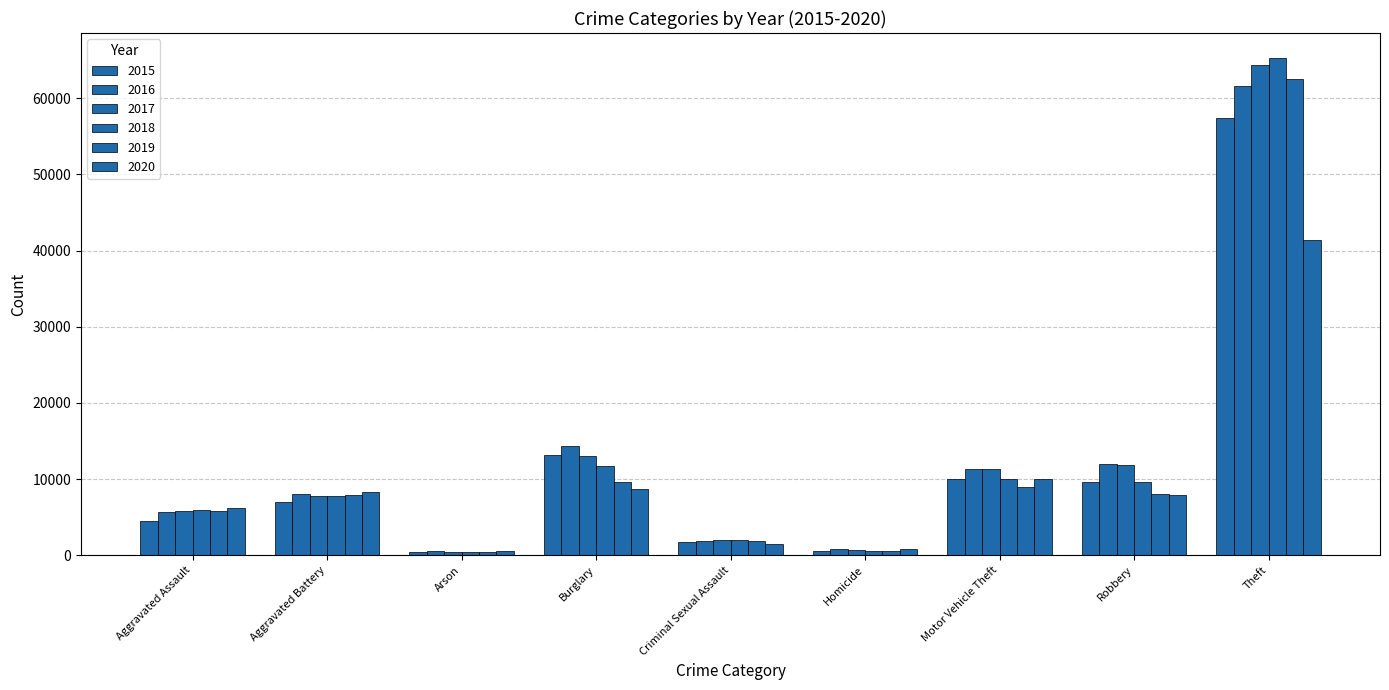

At which category is the sum across all series the highest?

Theft